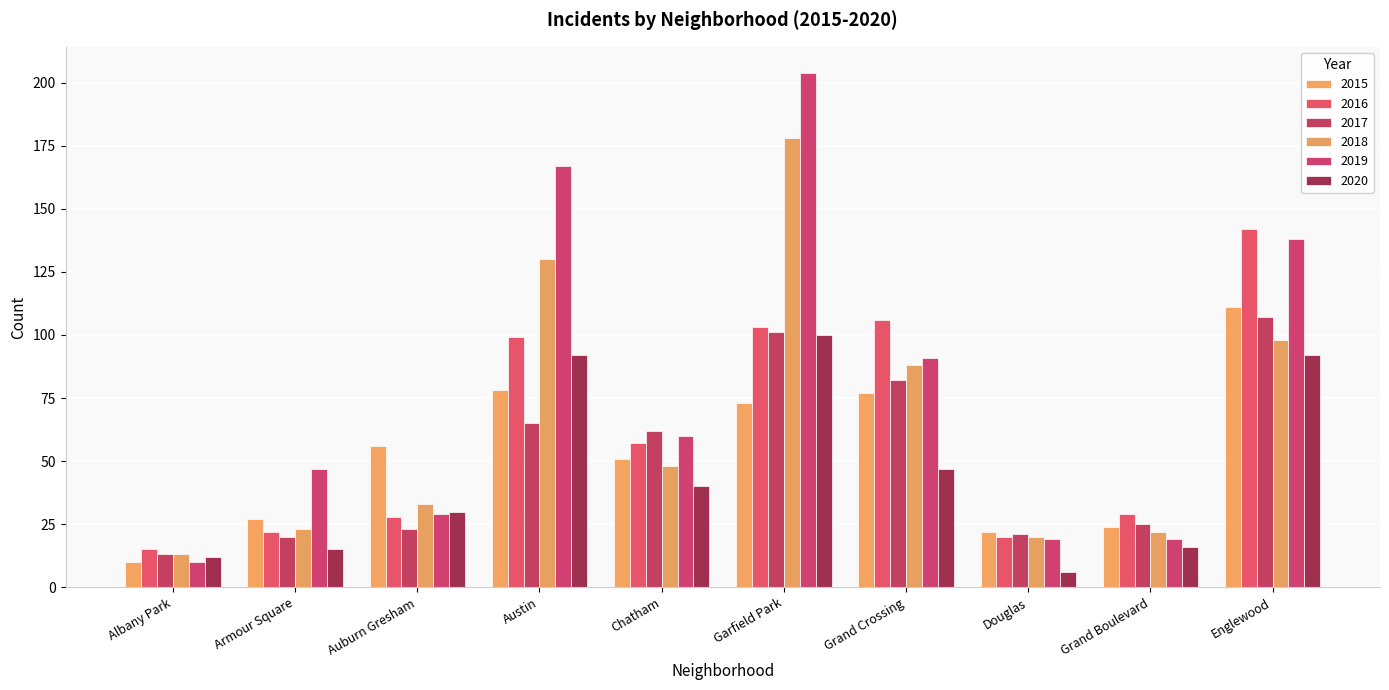

What is the difference between the second highest and second lowest values in the 2020 series?

80